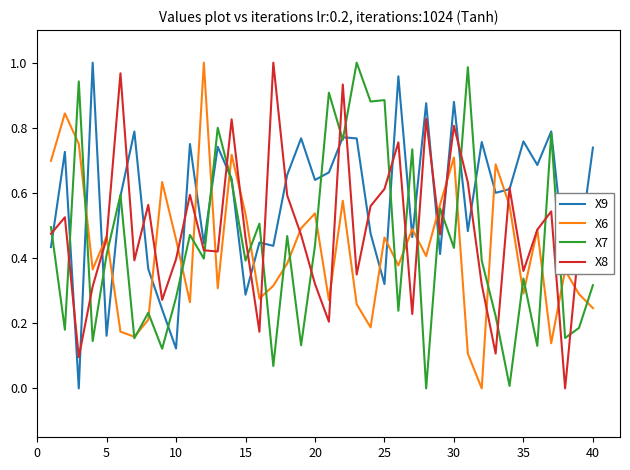

Which series ends up on top after the final intersection of X8 and X7?

X8